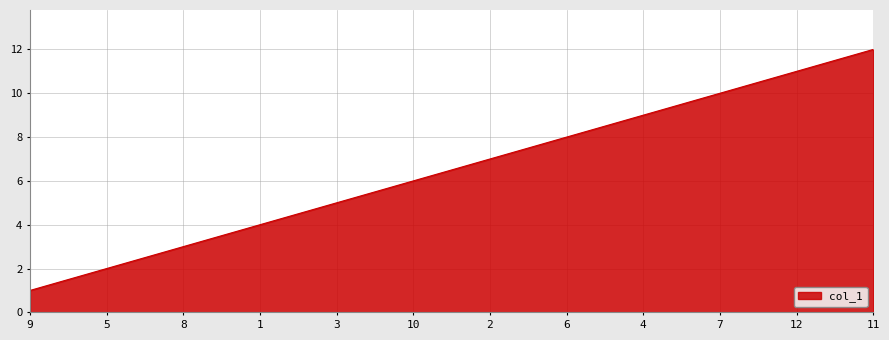

What is the ratio of the value at 1 to the value at 10?

0.7